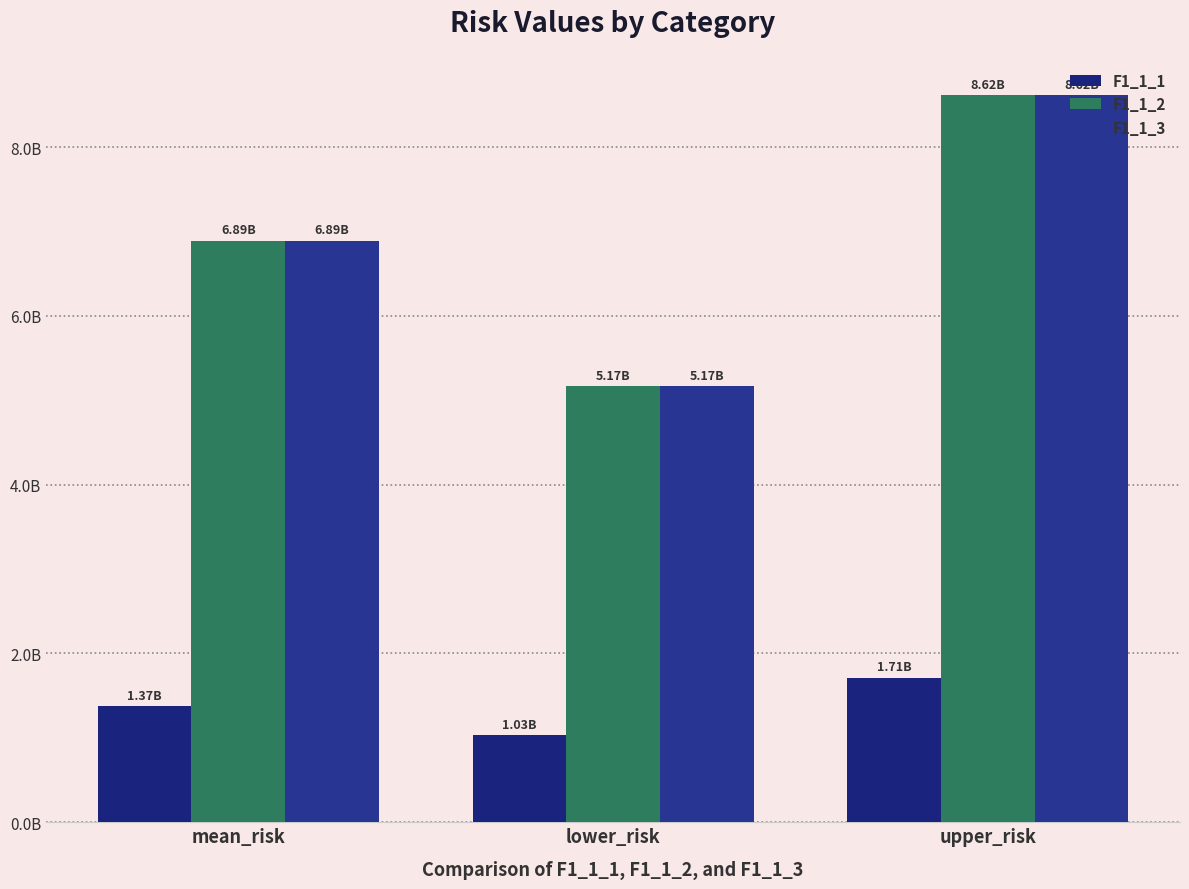

What are all the series names shown in the legend?

F1_1_1, F1_1_2, F1_1_3